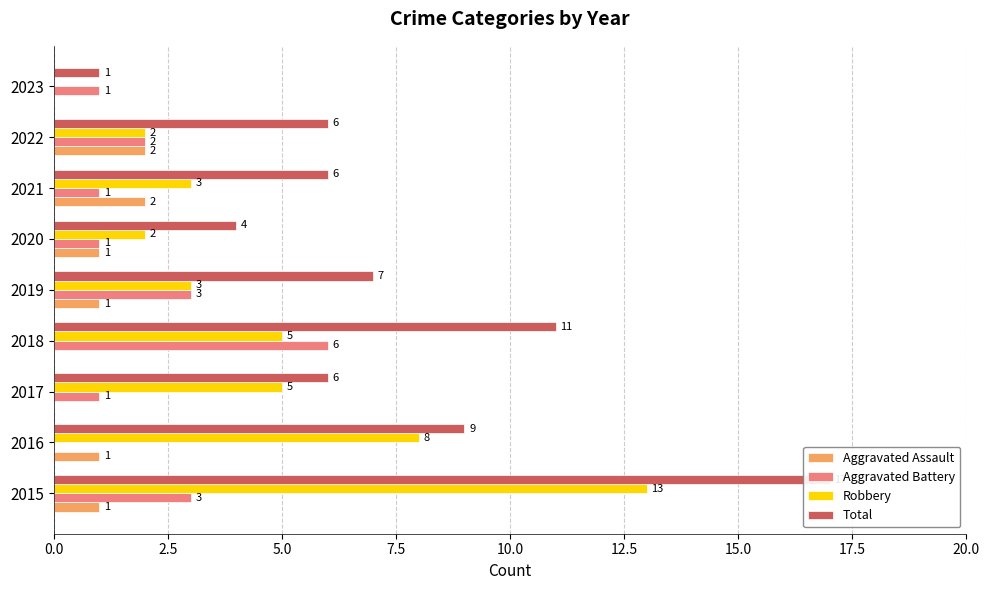

Reading left to right, transcribe all the data shown in this chart.

Aggravated Assault: 1	1	0	0	1	1	2	2	0
Aggravated Battery: 3	0	1	6	3	1	1	2	1
Robbery: 13	8	5	5	3	2	3	2	0
Total: 17	9	6	11	7	4	6	6	1